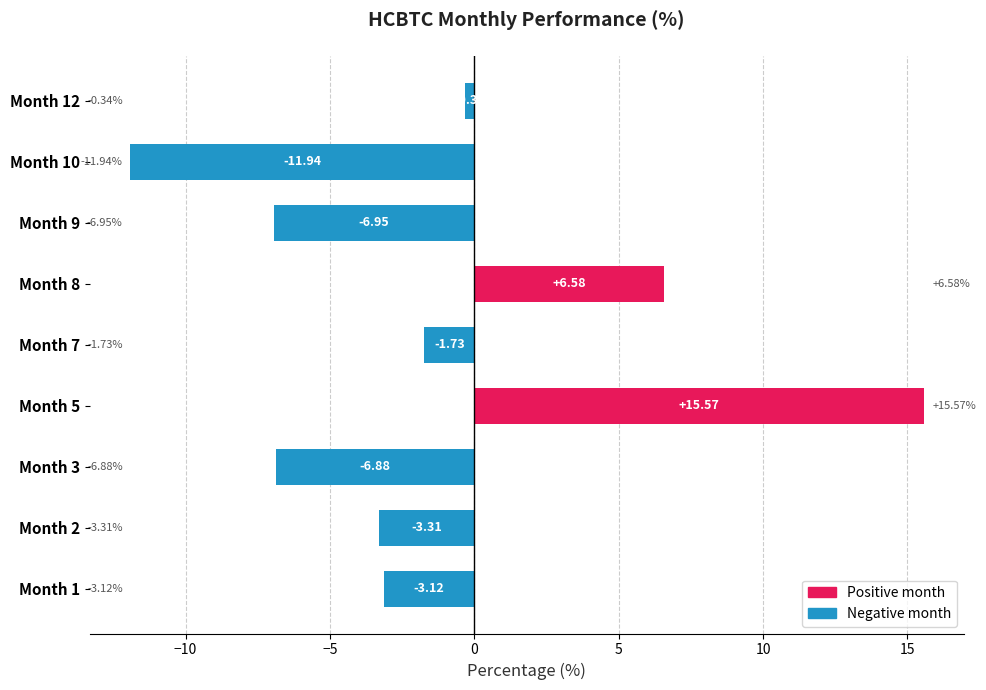

How many values are below -3?

5